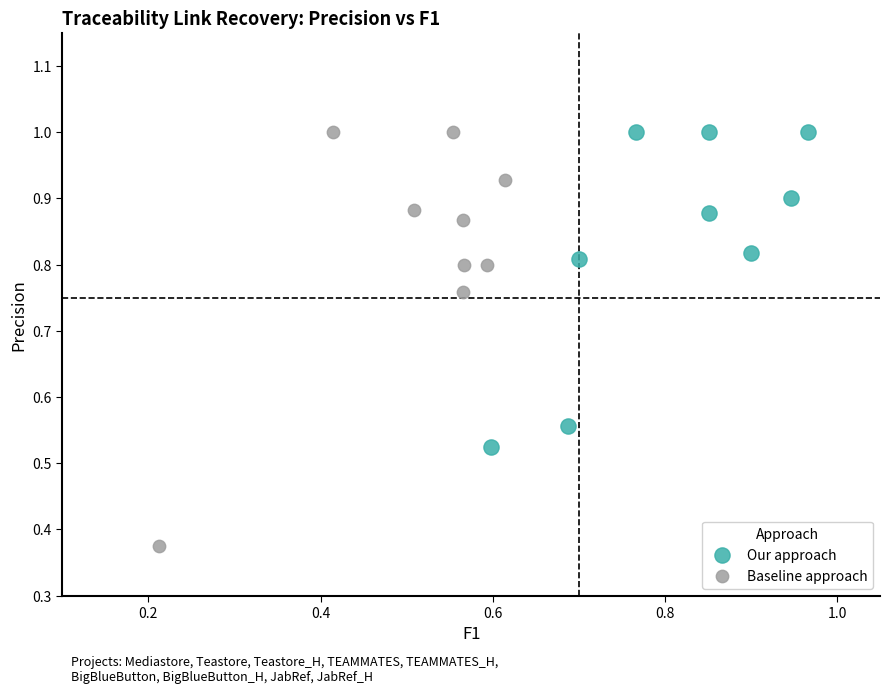

Which series reaches the minimum Y coordinate?

Baseline approach